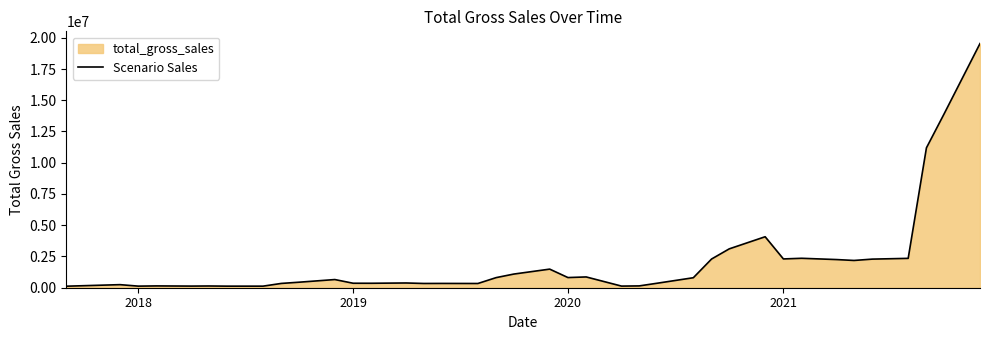

What is the average value?

2031694.1